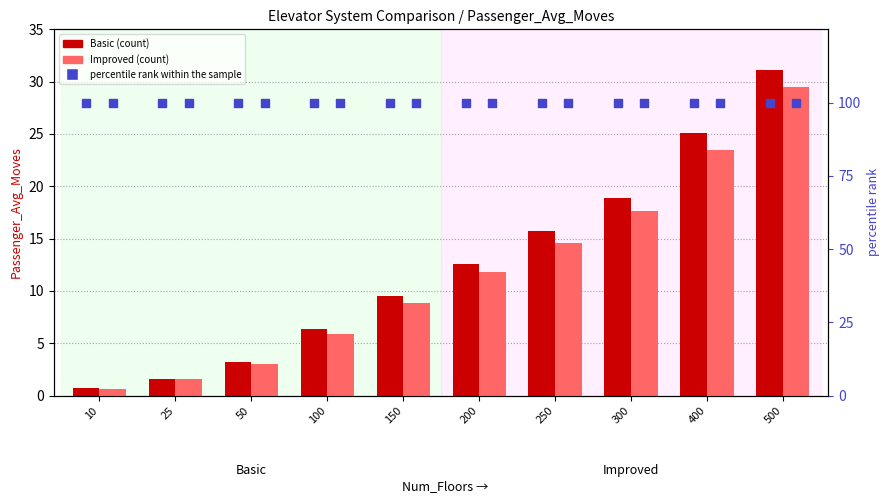

Is the value of Basic at 150 greater than the value of Improved at 50?

Yes